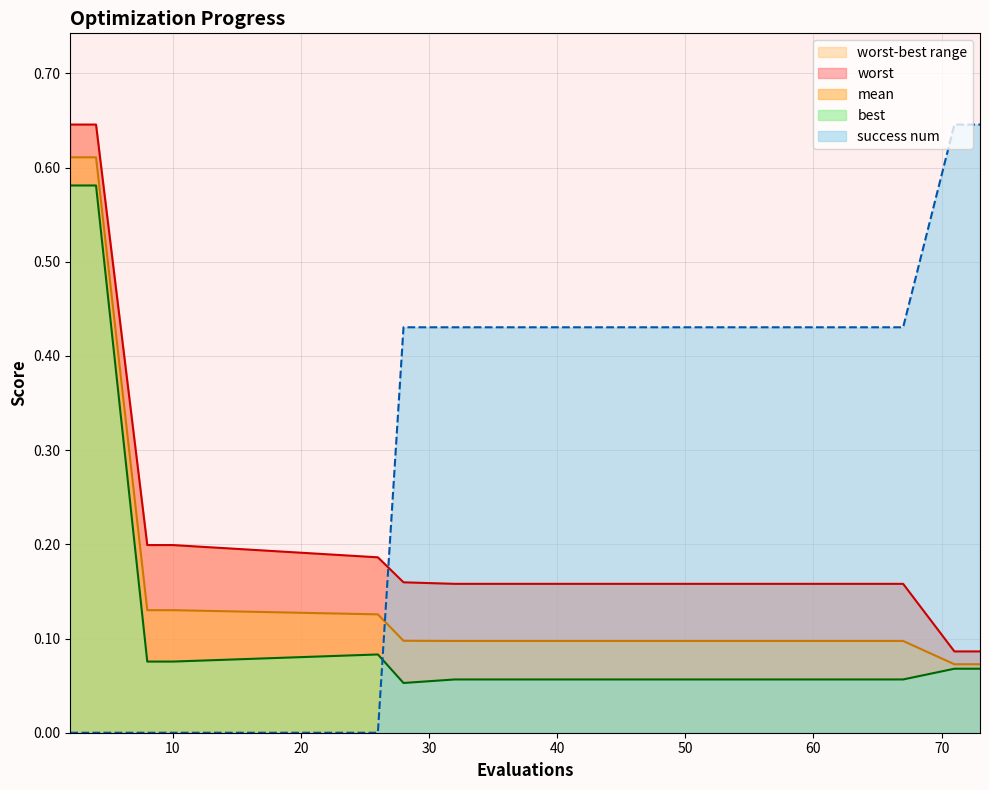

True or false: best has more than 0 interior local peaks.

True